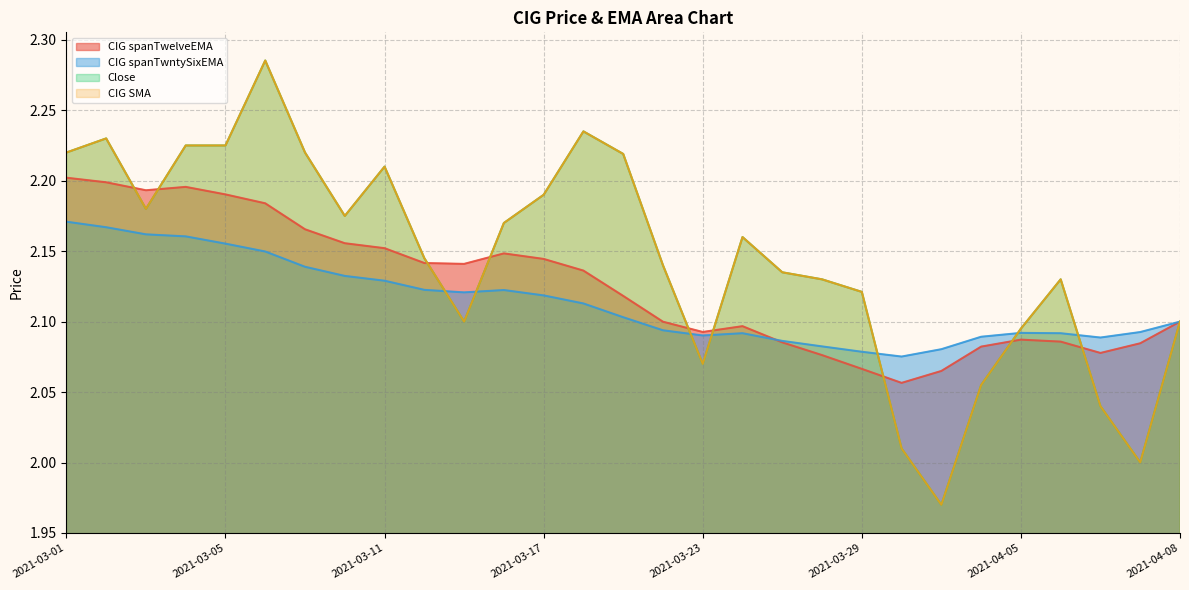

What is the approximate value of CIG SMA at 2021-04-07?

2.0